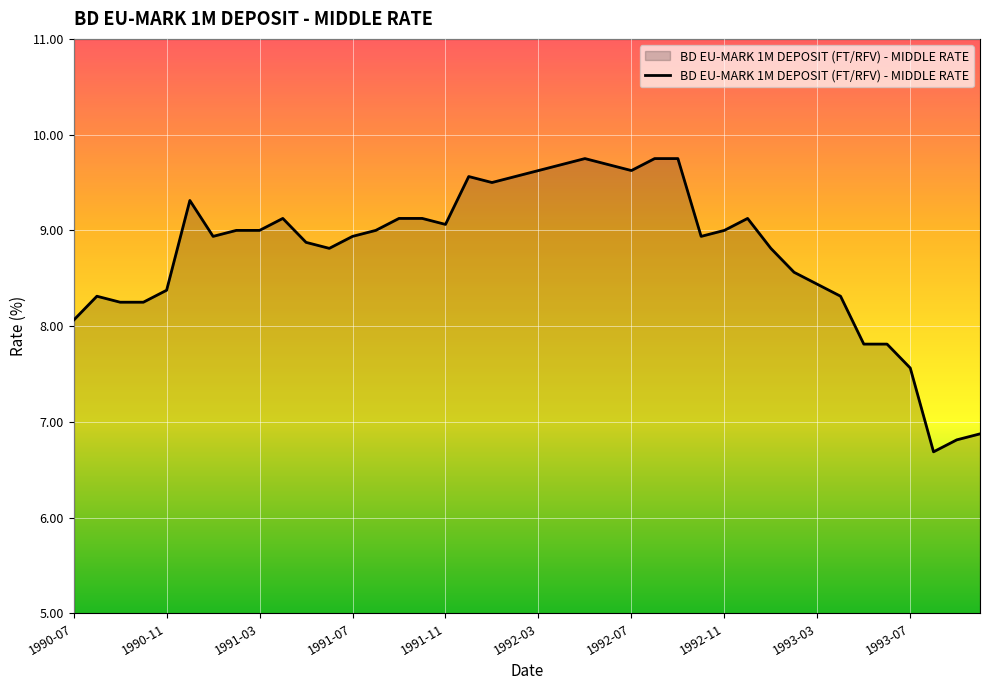

Count the number of categories in the chart.

40